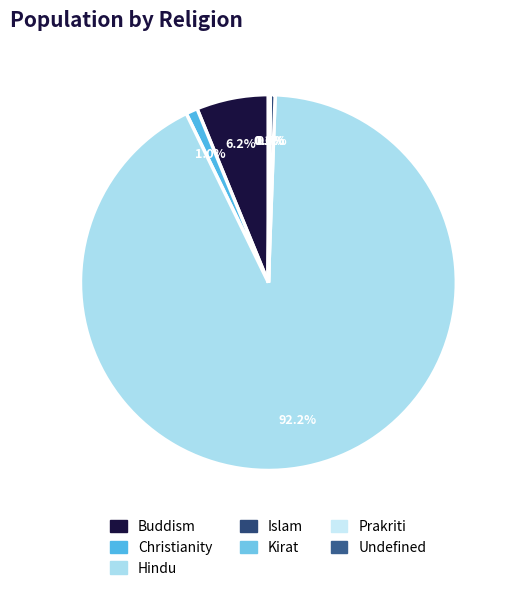

What is the largest slice in the pie chart?

Hindu